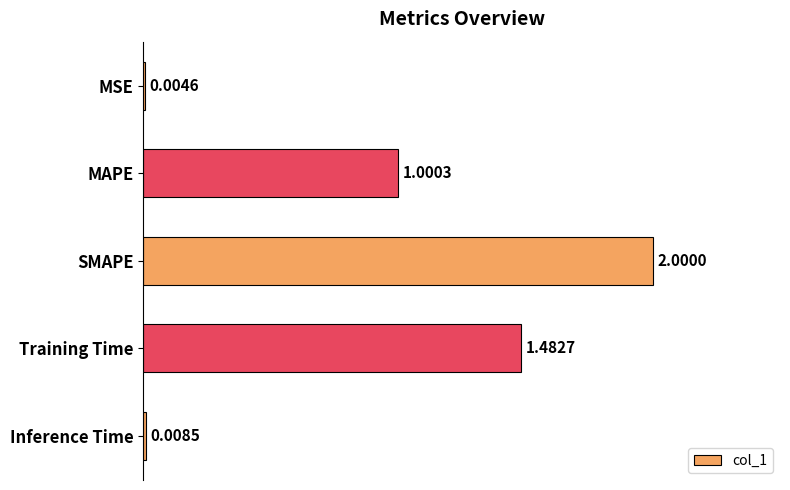

What is the sum of all values?

4.5